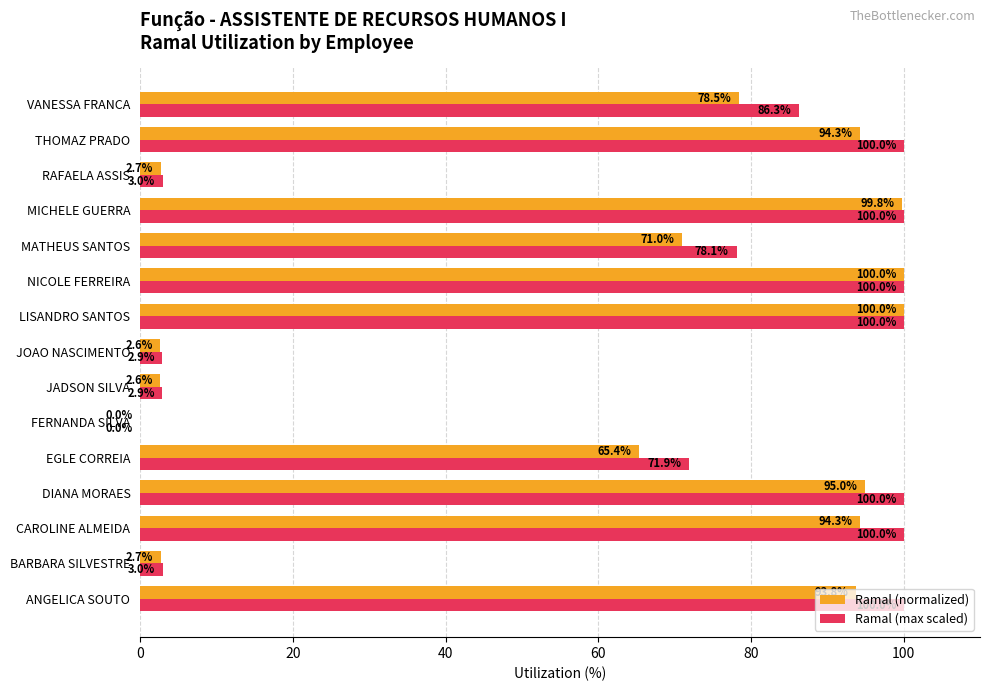

What is the maximum value for Ramal (normalized)?

100.0